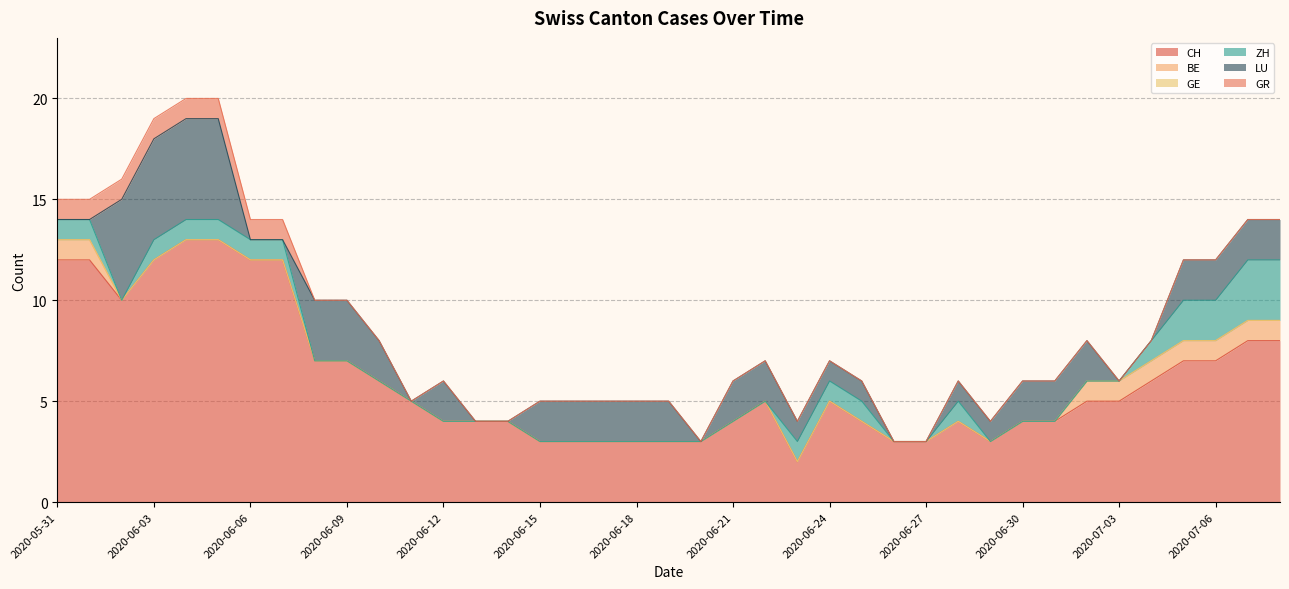

Reading left to right, extract all data points from this chart.

CH: 12	12	10	12	13	13	12	12	7	7	6	5	4	4	4	3	3	3	3	3	3	4	5	2	5	4	3	3	4	3	4	4	5	5	6	7	7	8	8
BE: 1	1	0	0	0	0	0	0	0	0	0	0	0	0	0	0	0	0	0	0	0	0	0	0	0	0	0	0	0	0	0	0	1	1	1	1	1	1	1
GE: 0	0	0	0	0	0	0	0	0	0	0	0	0	0	0	0	0	0	0	0	0	0	0	0	0	0	0	0	0	0	0	0	0	0	0	0	0	0	0
ZH: 1	1	0	1	1	1	1	1	0	0	0	0	0	0	0	0	0	0	0	0	0	0	0	1	1	1	0	0	1	0	0	0	0	0	1	2	2	3	3
LU: 0	0	5	5	5	5	0	0	3	3	2	0	2	0	0	2	2	2	2	2	0	2	2	1	1	1	0	0	1	1	2	2	2	0	0	2	2	2	2
GR: 1	1	1	1	1	1	1	1	0	0	0	0	0	0	0	0	0	0	0	0	0	0	0	0	0	0	0	0	0	0	0	0	0	0	0	0	0	0	0